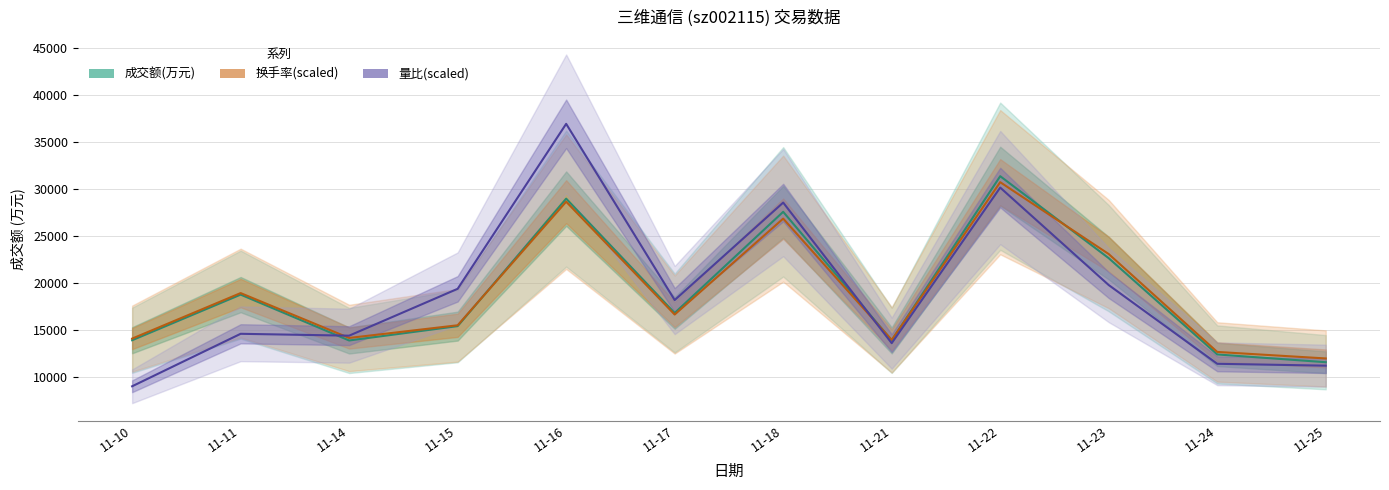

What is the difference between the maximum and second lowest values in the 量比(scaled) series?

25751.9